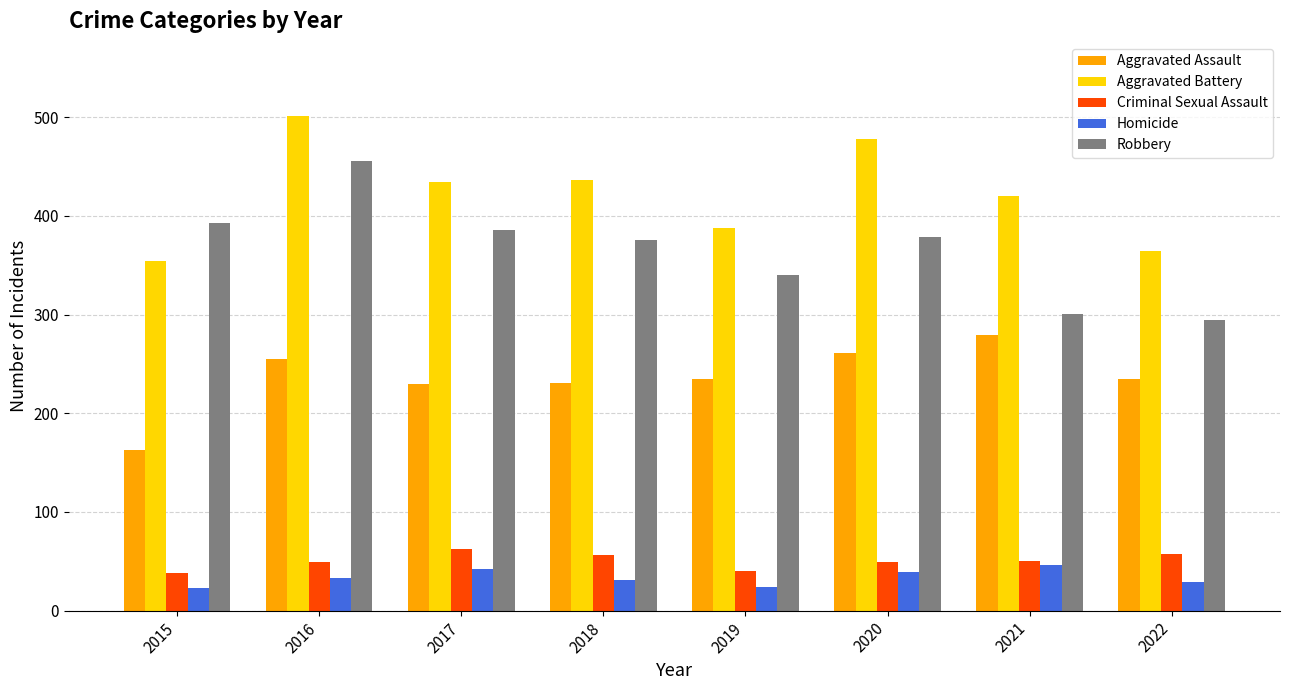

The value of Criminal Sexual Assault at 2018 is 56. True or false?

True